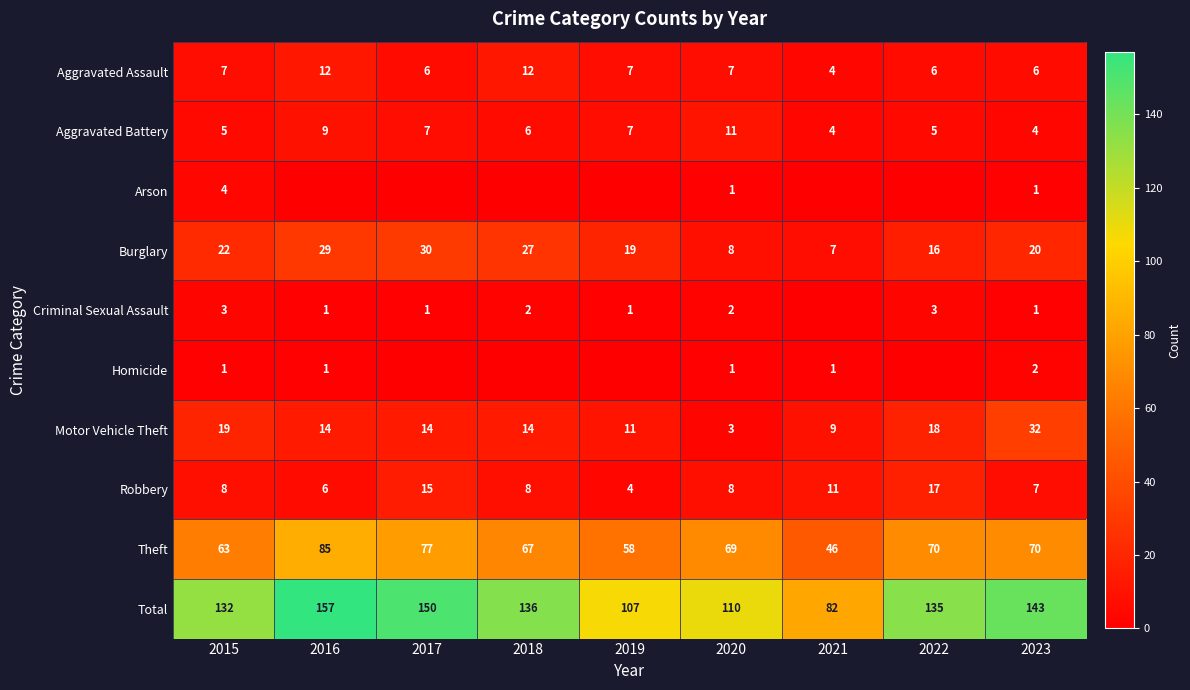

What is the difference between the Total values at 2022 and 2016?

22